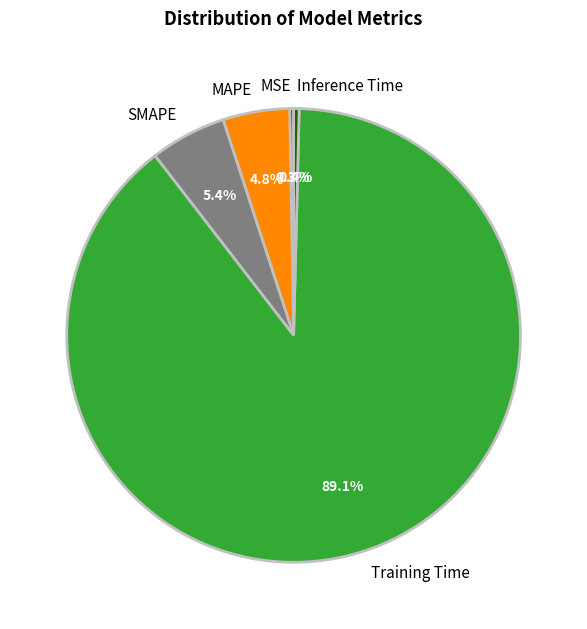

Combined, do SMAPE and Inference Time account for over 50%?

No